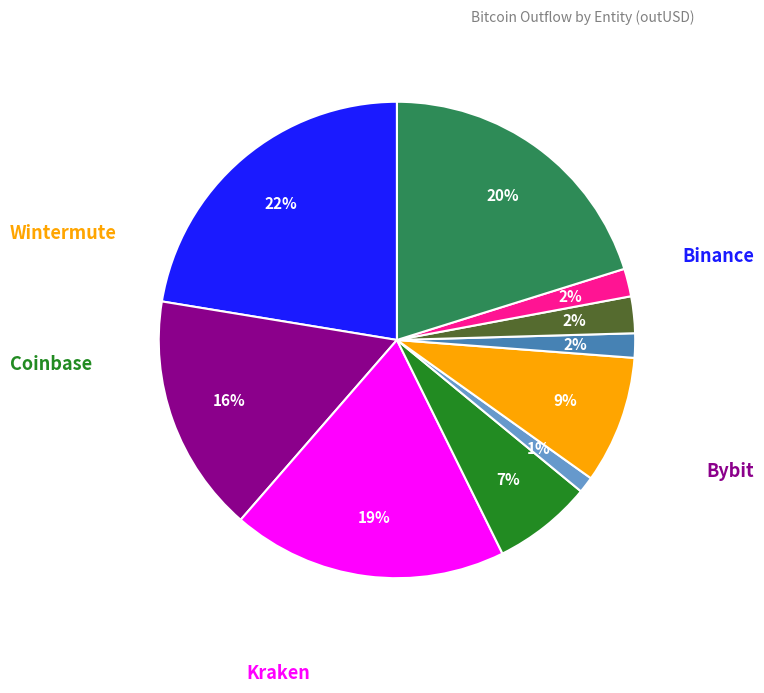

How many segments does this pie chart have?

10